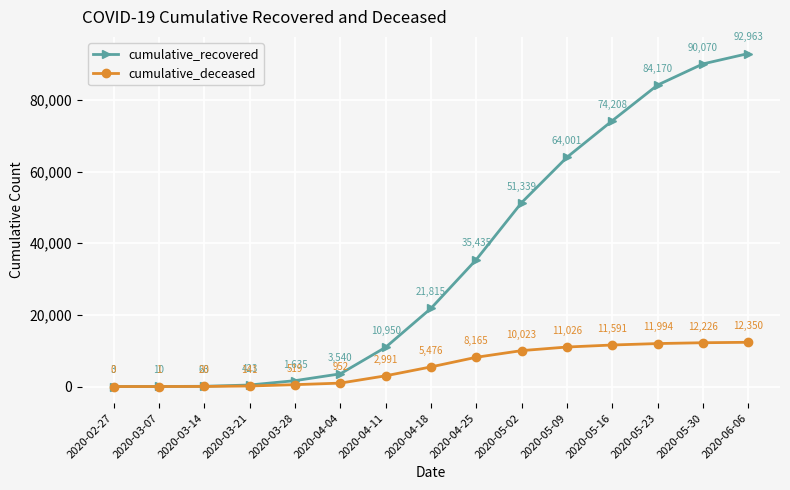

How many lines are shown in the chart?

2